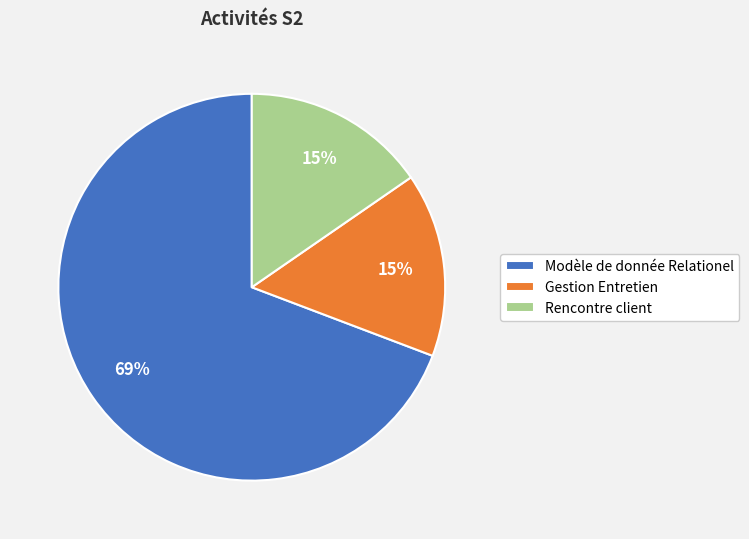

To the nearest percent, what is the average slice percentage?

33%